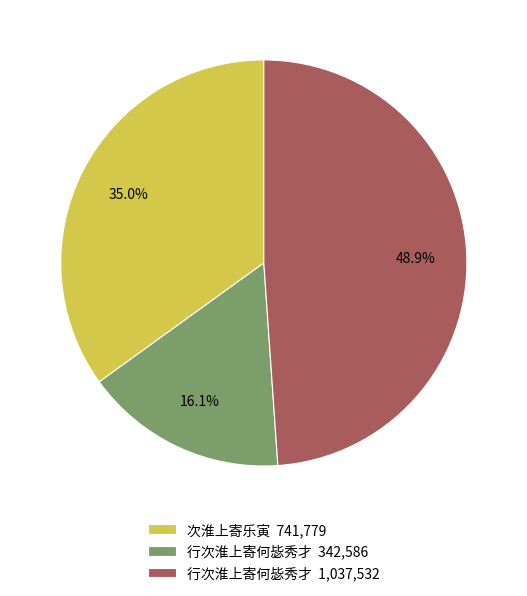

Approximately how many times larger is the value at 行次淮上寄何毖秀才 1,037,532 compared to 次淮上寄乐寅 741,779?

1.4